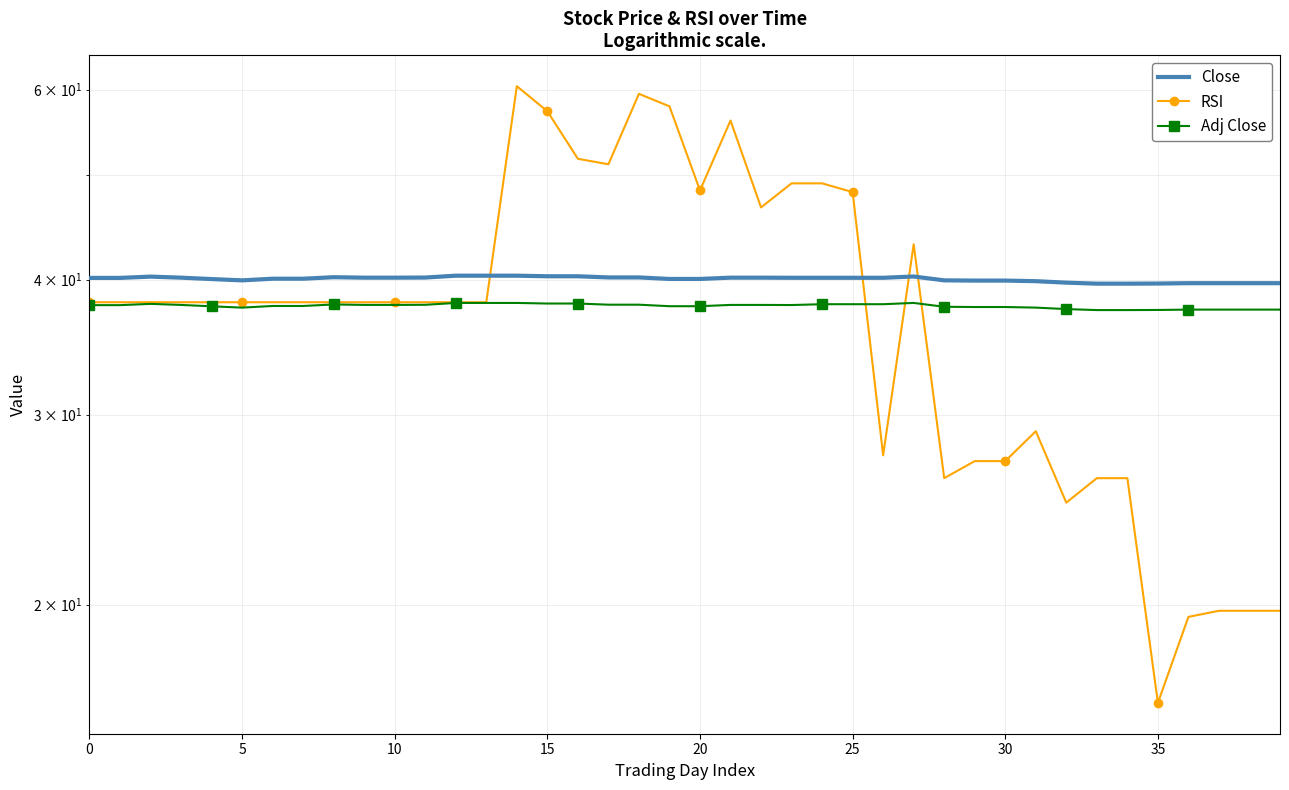

How many distinct data groups are displayed?

3